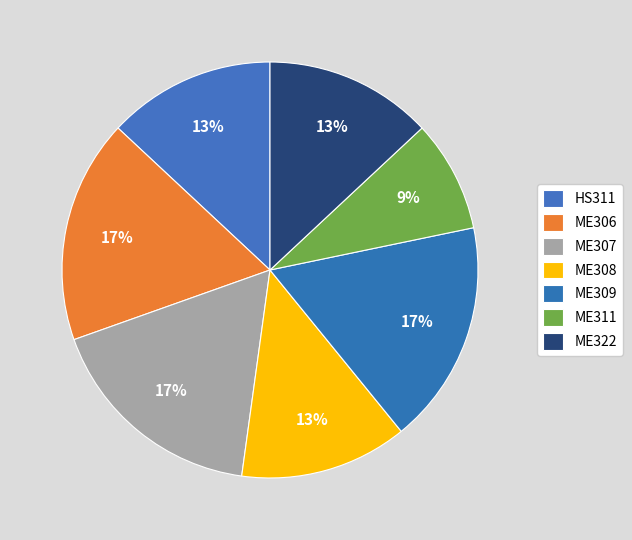

How many segments does this pie chart have?

7